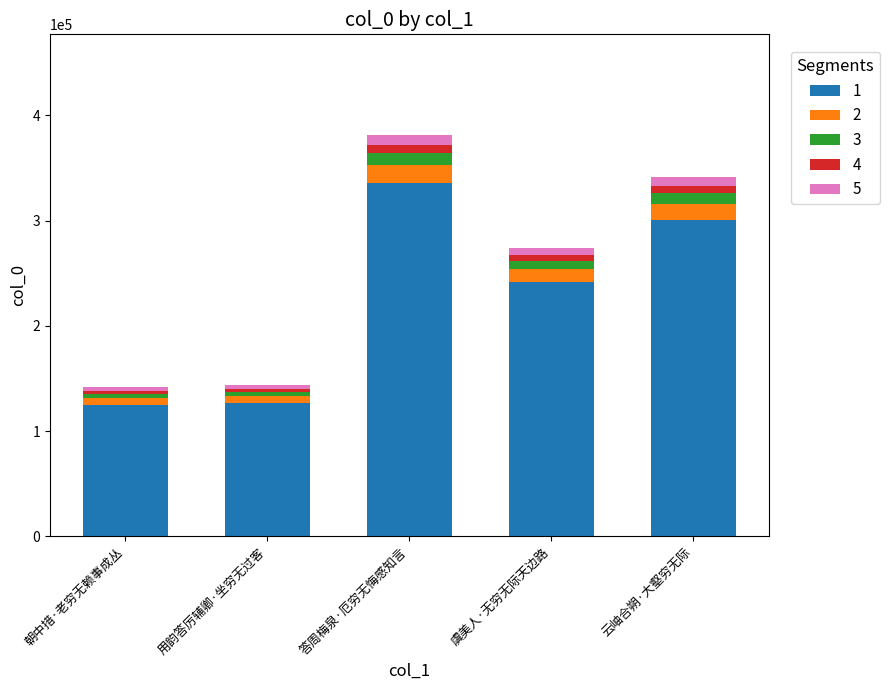

How many distinct data groups are displayed?

5